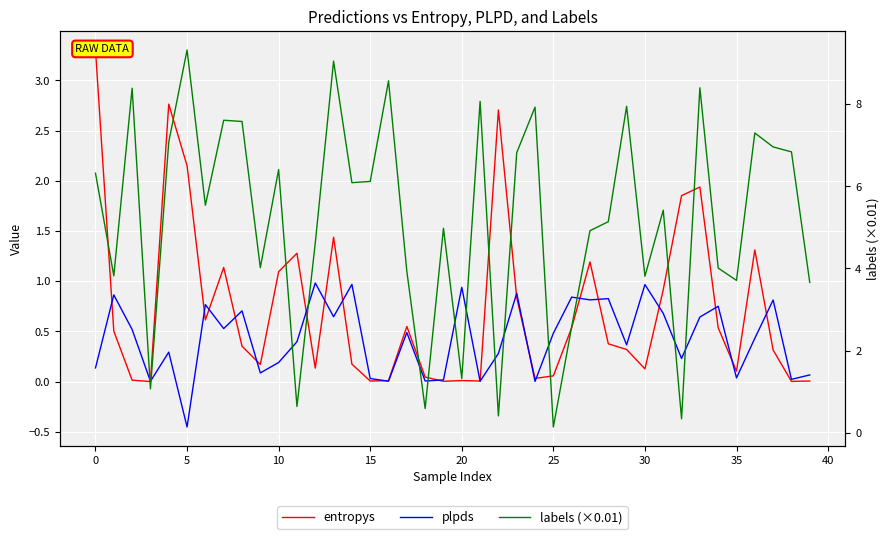

How many lines are shown in the chart?

3